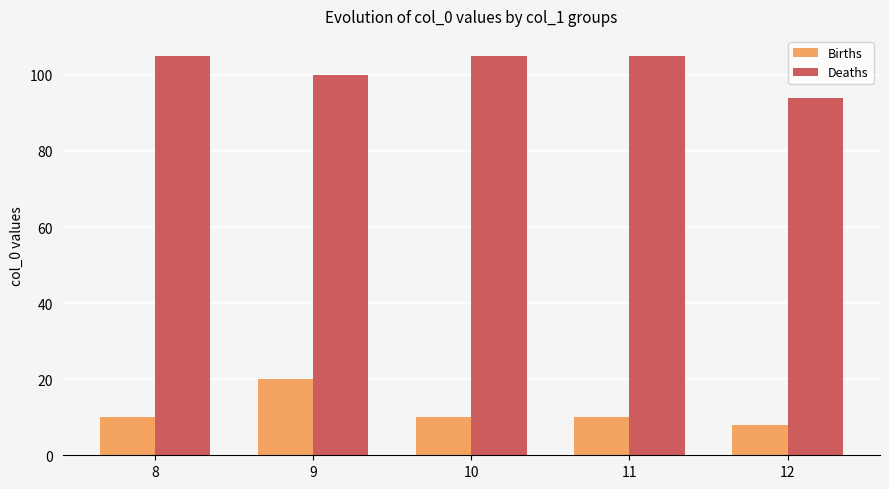

What are all the series names shown in the legend?

Births, Deaths